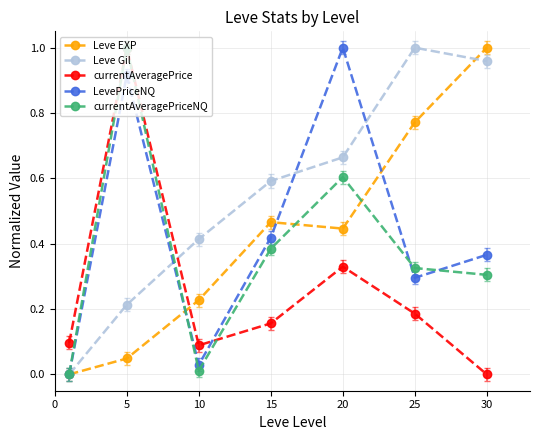

In LevePriceNQ, how many points are lower than both neighbors (excluding endpoints)?

2